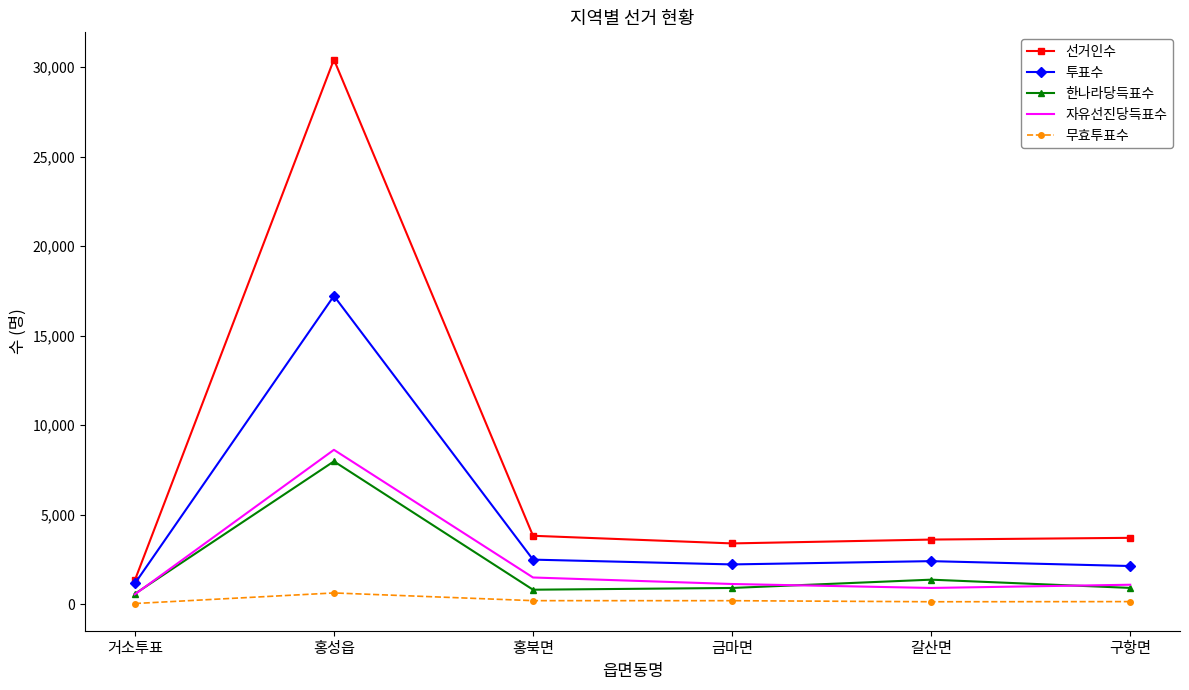

In 투표수, how many points are higher than both neighbors (excluding endpoints)?

2